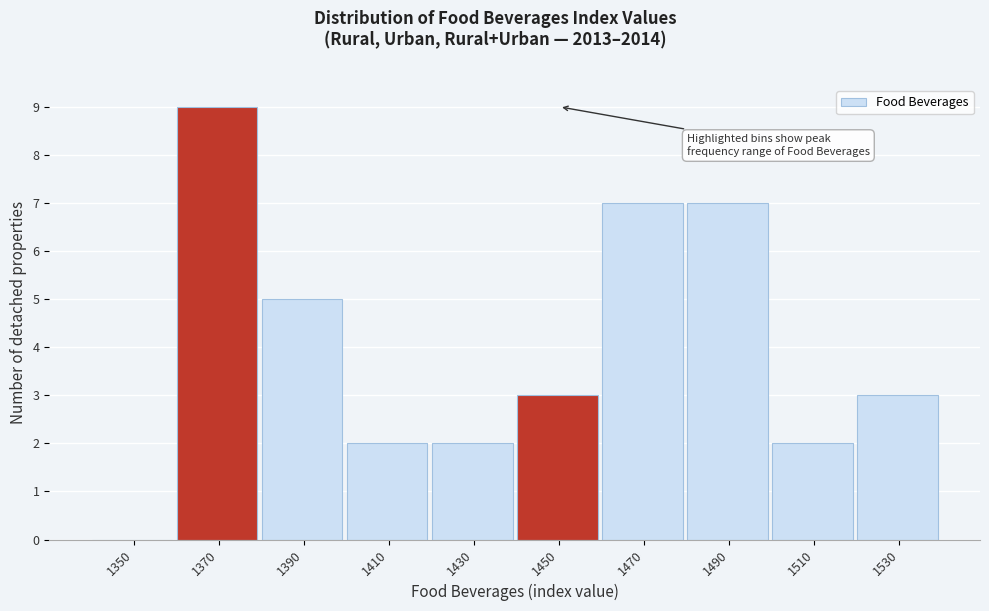

Reading left to right, extract all data points from this chart.

1350=0	1370=9	1390=5	1410=2	1430=2	1450=3	1470=7	1490=7	1510=2	1530=3